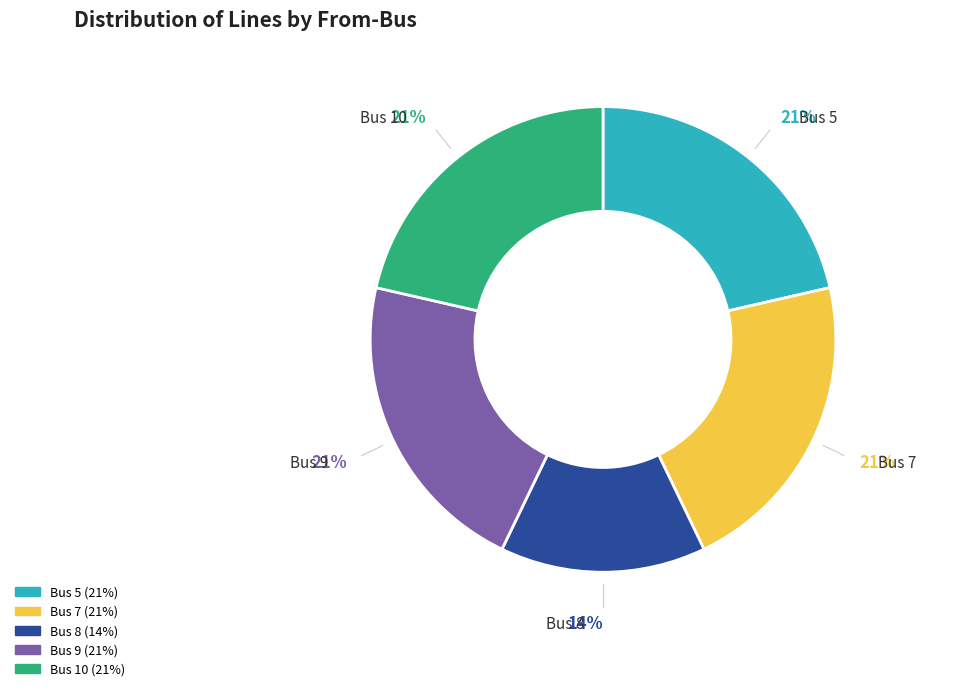

To the nearest percent, what percentage of the pie is Bus 10?

21%